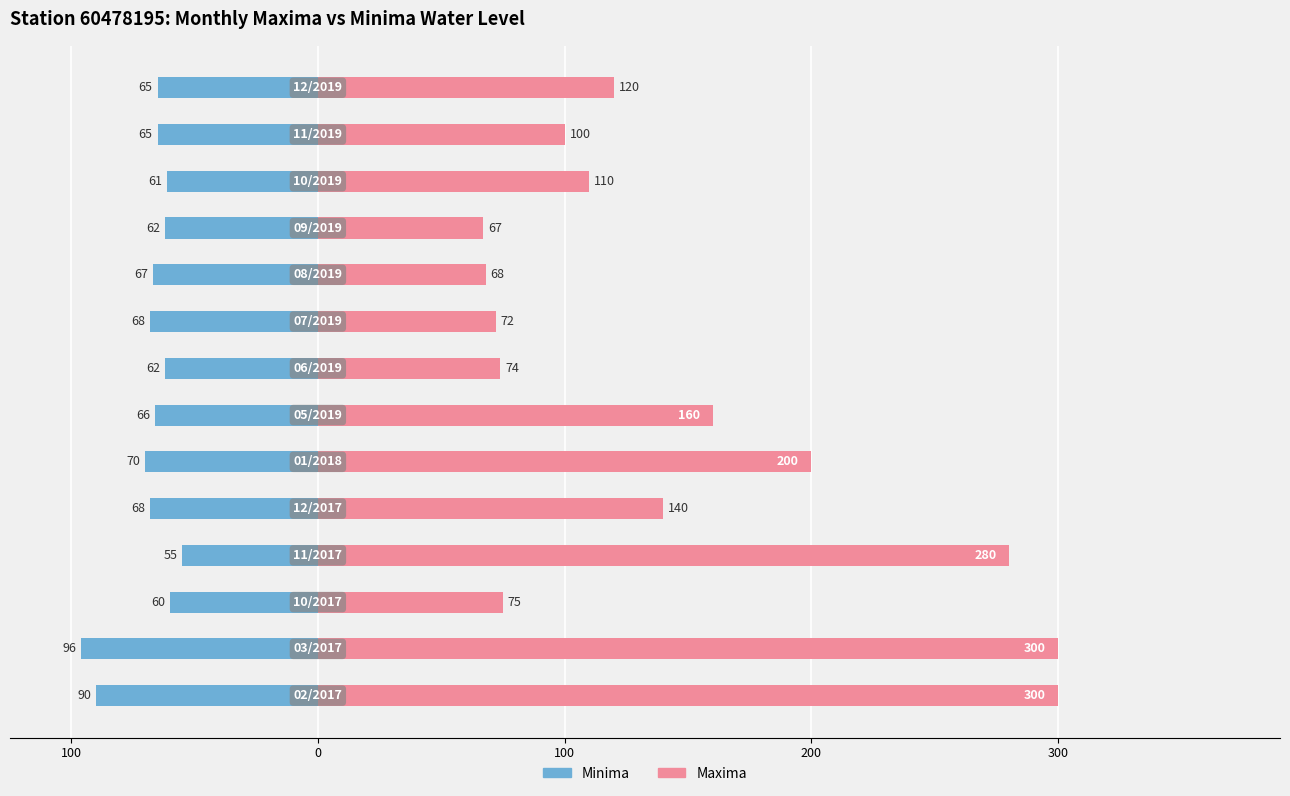

Read the Minima value at 100.

-96